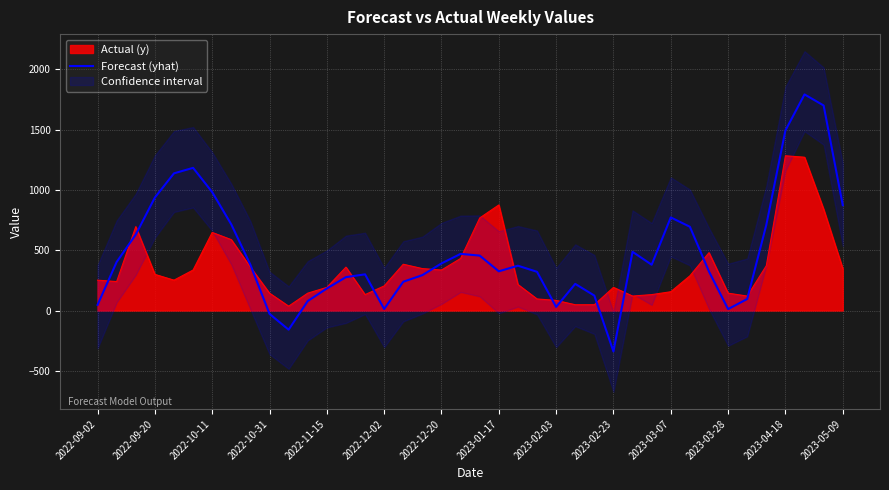

What is the maximum value for Actual (y)?

1284.0